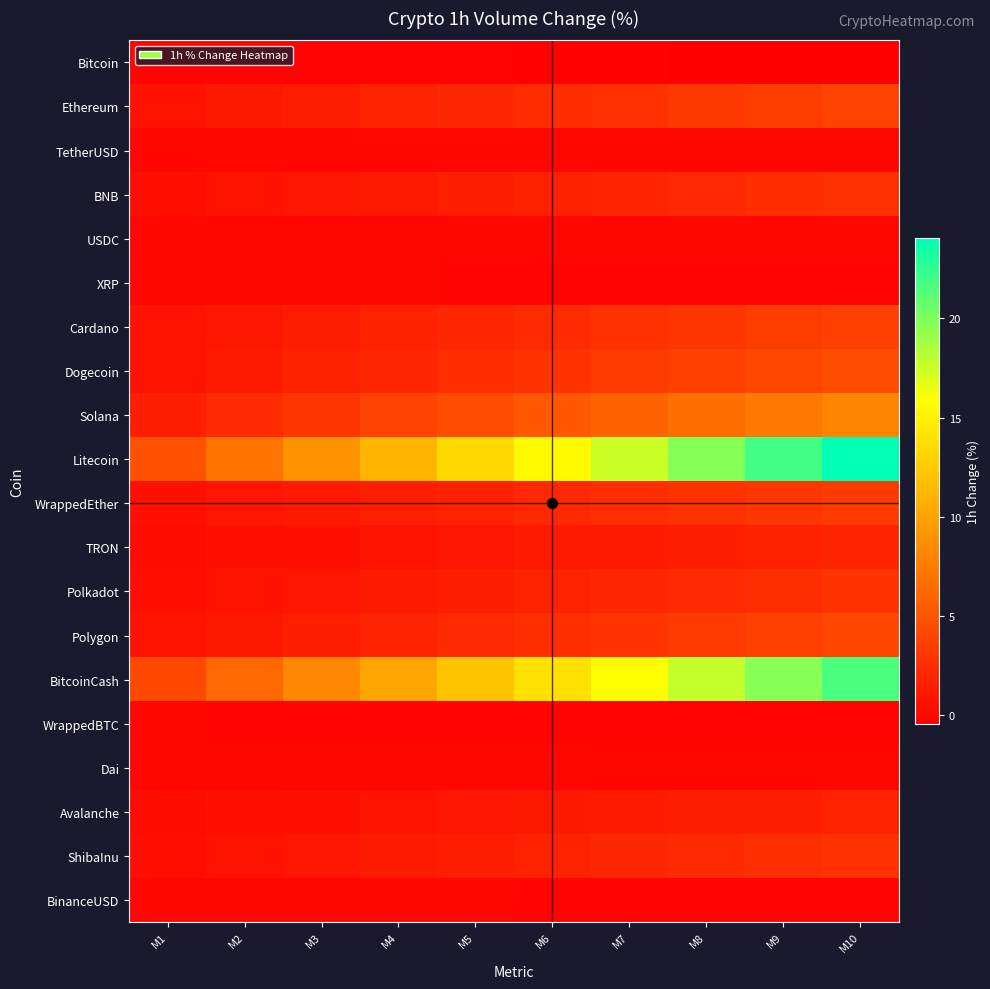

At M4, list the series in order from largest to smallest.

Litecoin, BitcoinCash, Solana, Dogecoin, Polygon, Ethereum, Cardano, WrappedEther, Polkadot, ShibaInu, BNB, TRON, Avalanche, Dai, TetherUSD, USDC, BinanceUSD, XRP, WrappedBTC, Bitcoin